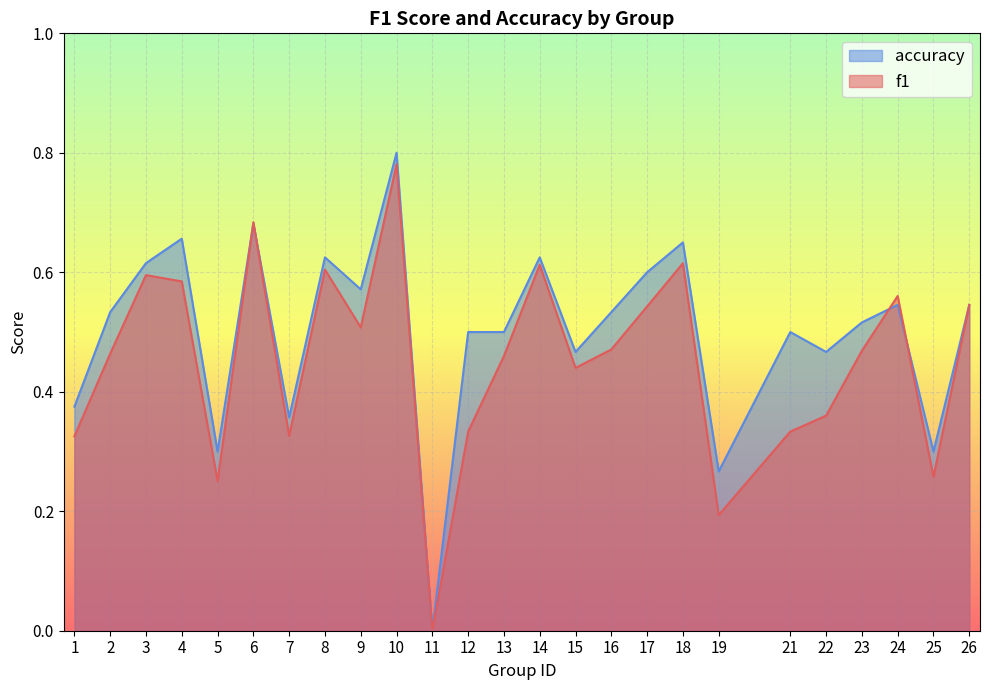

At which category does accuracy reach its first local valley?

5